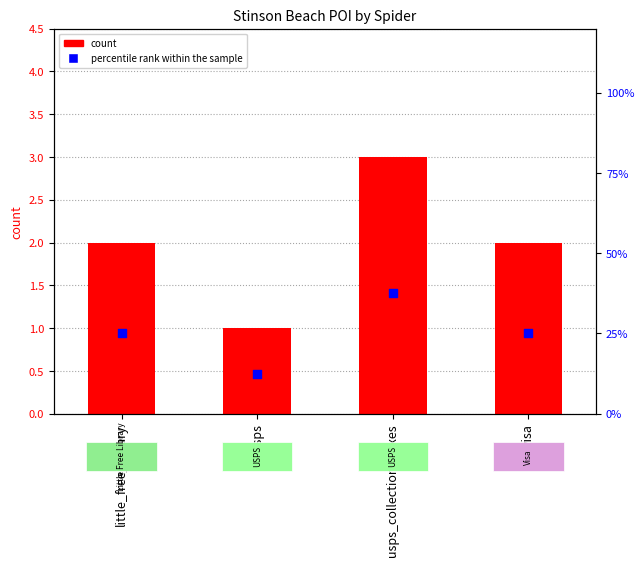

Which series contains the highest Y value?

percentile rank within the sample